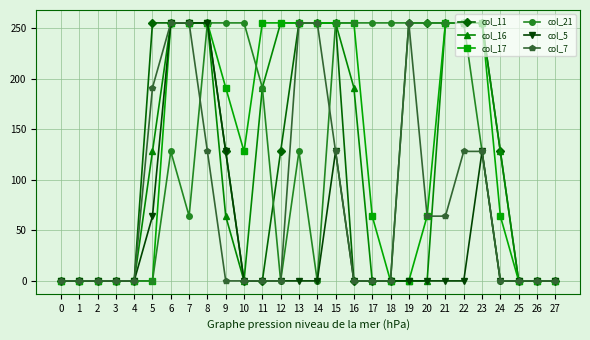

The col_21 series shows 43 at 6. True or false?

False